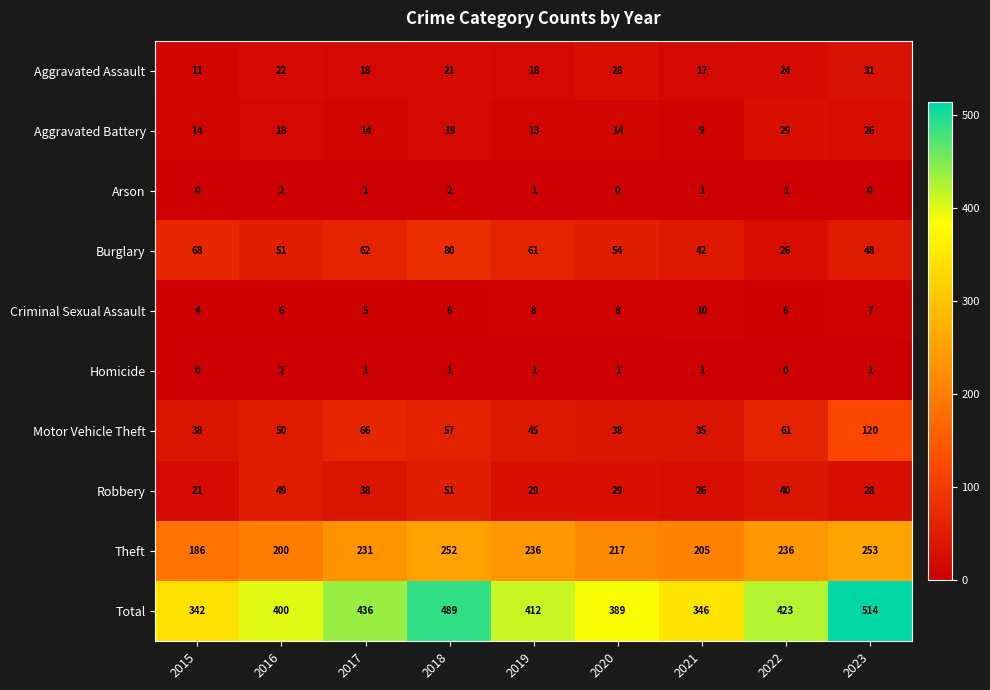

Count the number of categories in the chart.

9